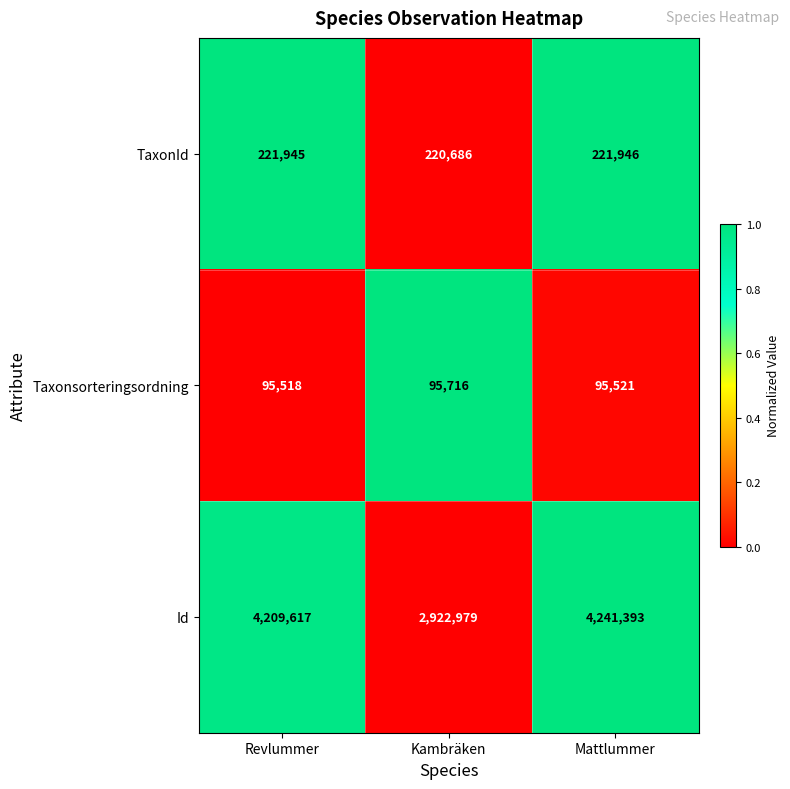

How many data points in Id are less than 4209617?

1